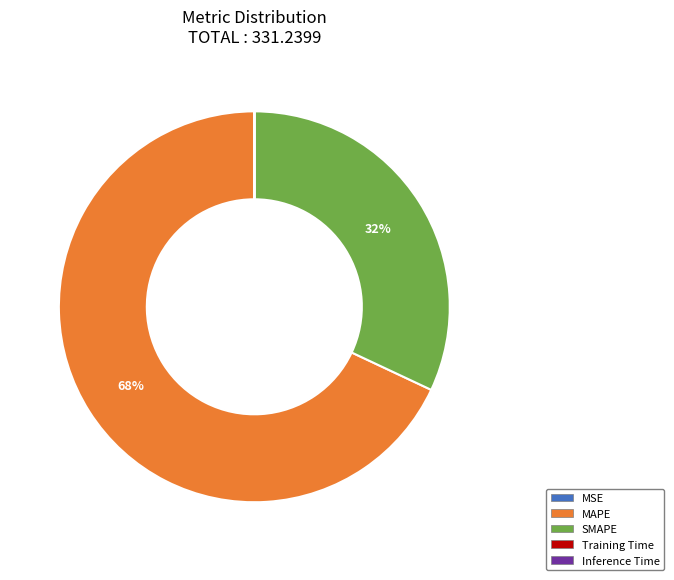

True or false: SMAPE accounts for 32% of the total.

True